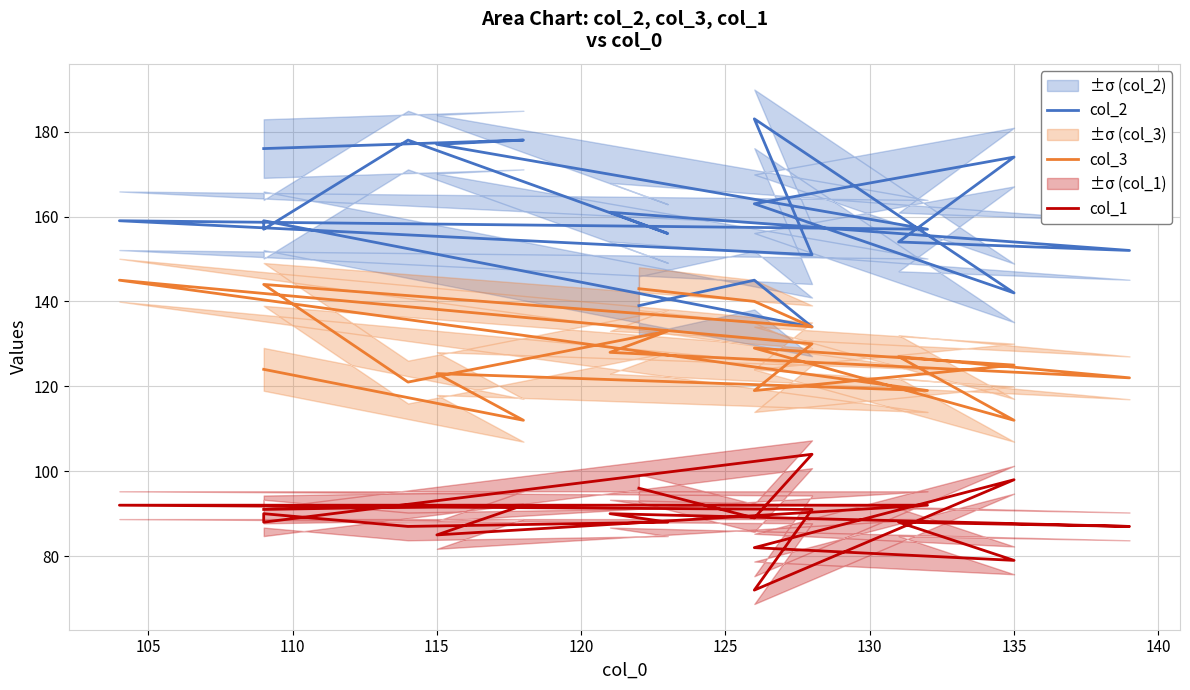

Does the chart display data point markers on the line(s)?

No